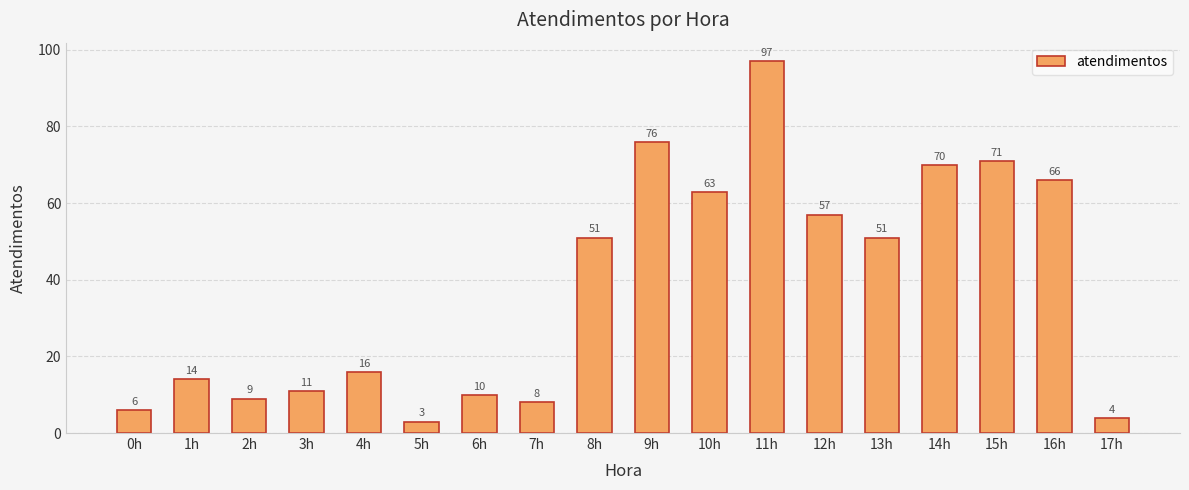

Between 15h and 9h, which is larger?

9h